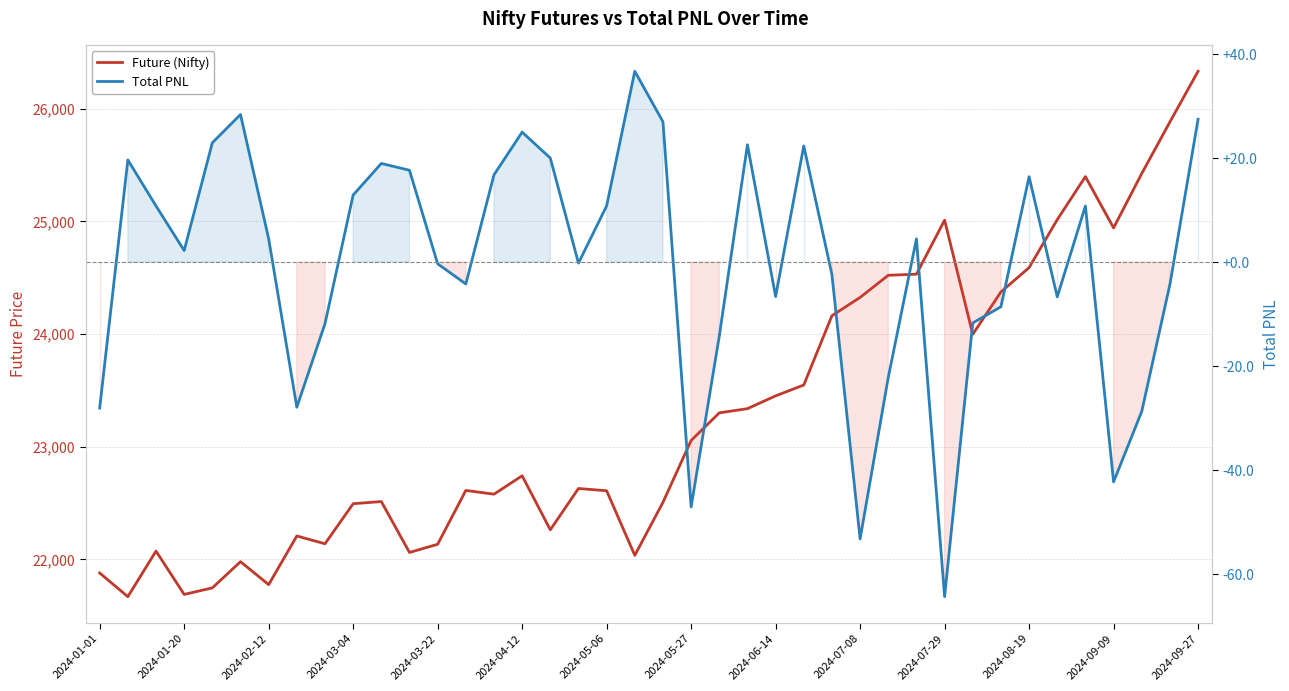

True or false: Total PNL and Future (Nifty) intersect in this chart.

False